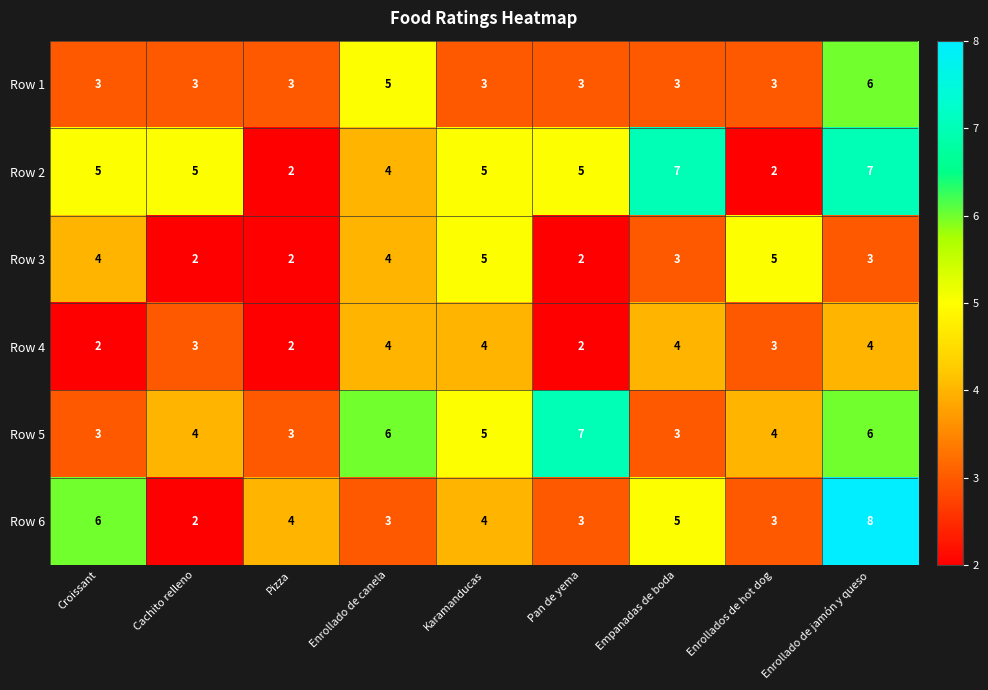

True or false: Row 4 has a value of 4 at Enrollado de jamón y queso.

True